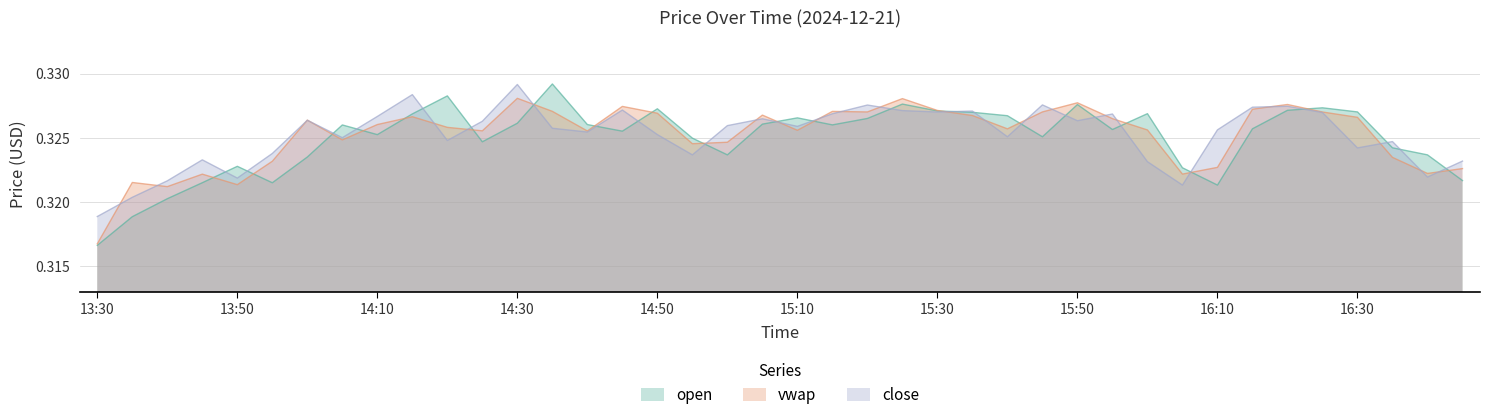

What is the sum of all open values?

13.0